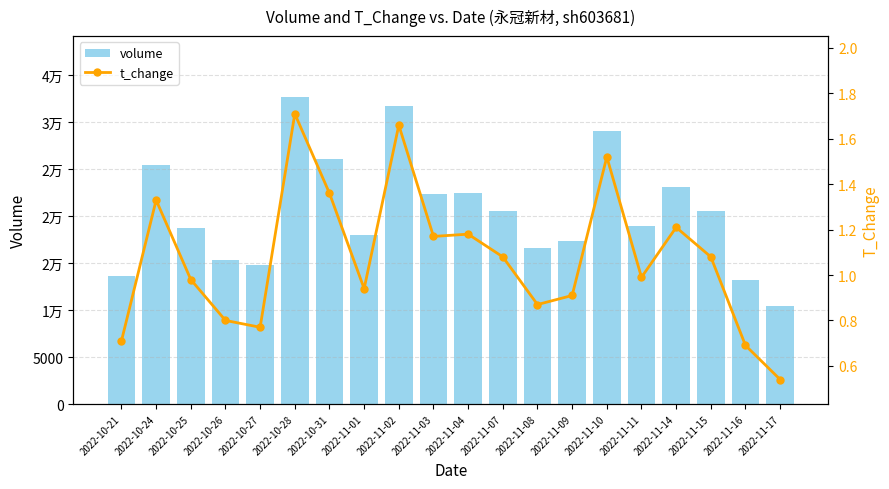

How many categories are shown in the chart?

20